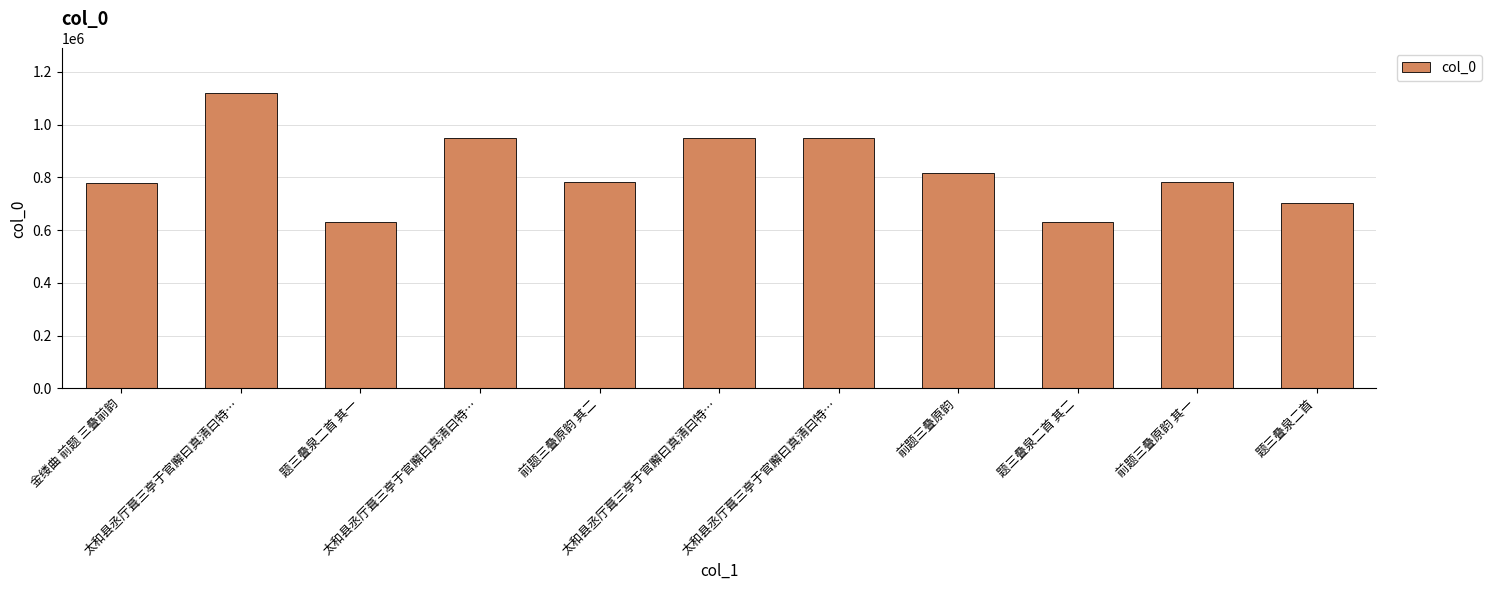

How many values are below 782963?

5